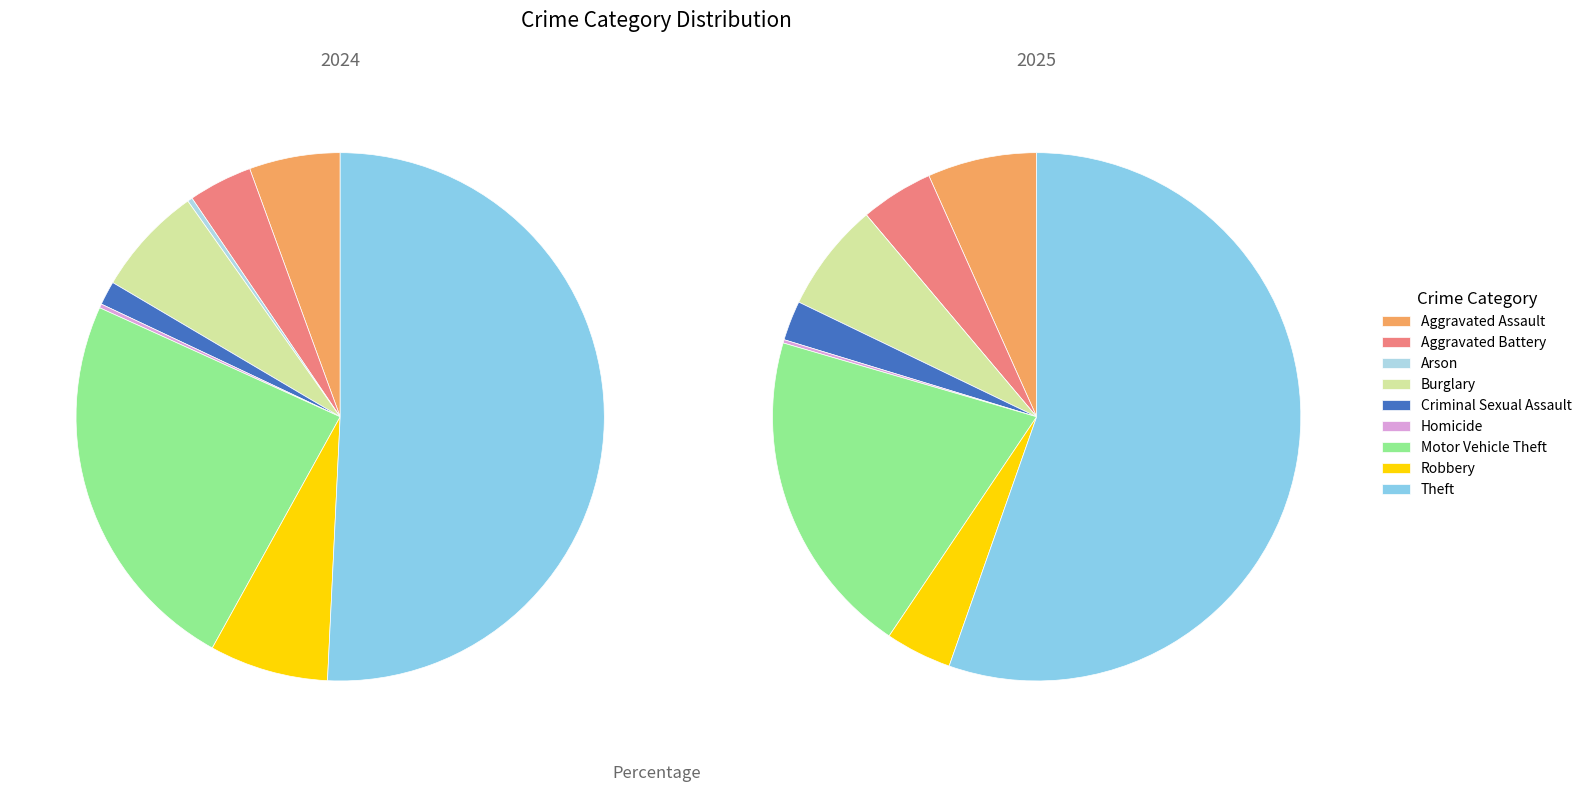

The Homicide slice represents 0% of the pie. True or false?

True